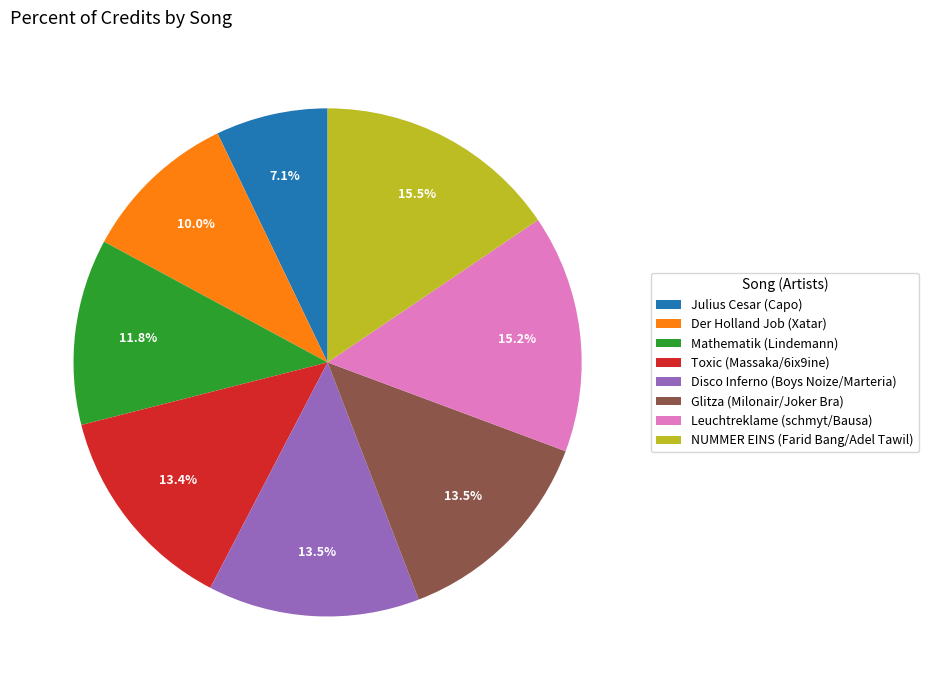

What is the smallest slice in the pie chart?

Julius Cesar (Capo)